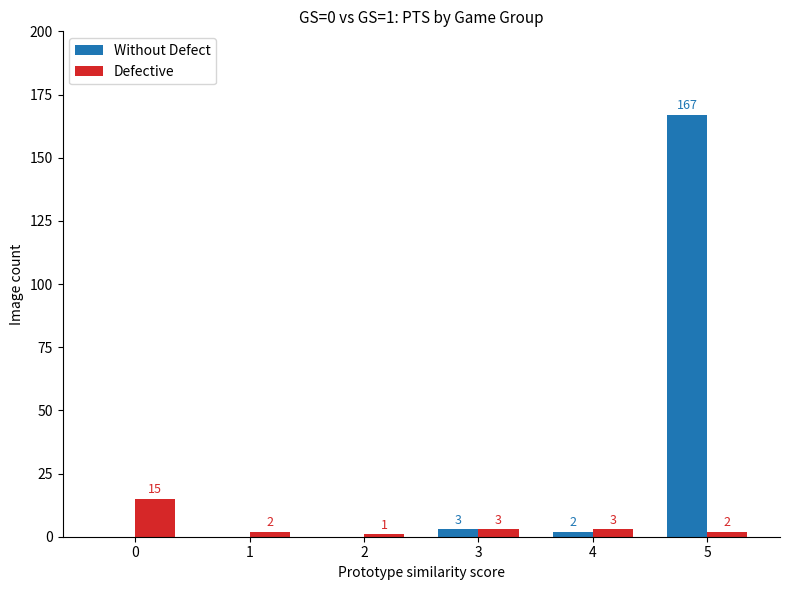

Between 1 and 3, which series saw the biggest shift?

Without Defect